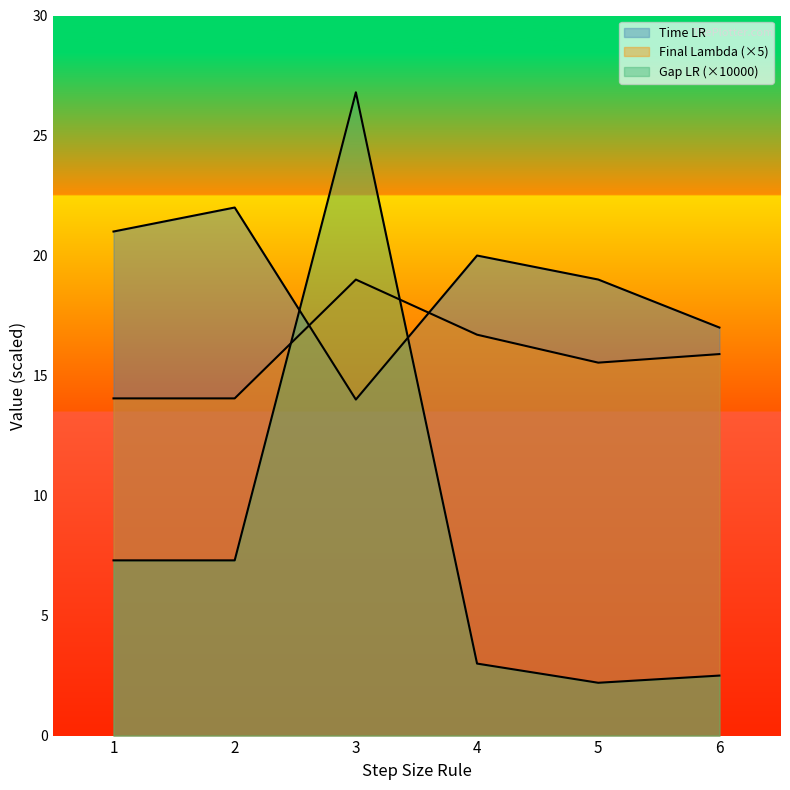

Is the value of Final Lambda at 3 greater than the value of Gap LR at 1?

Yes